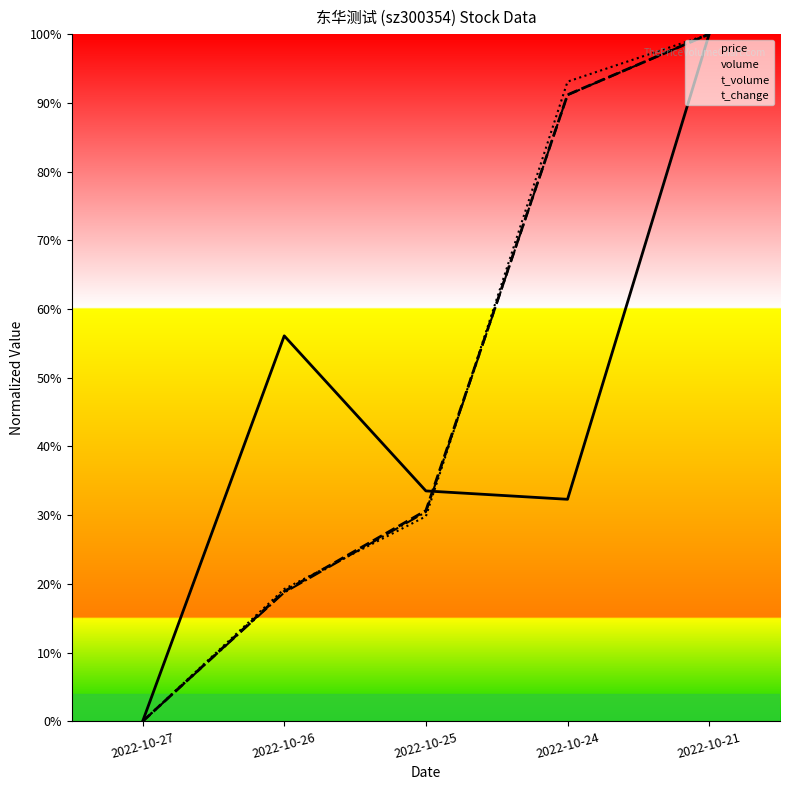

What is the maximum value shown in the chart?

100.0